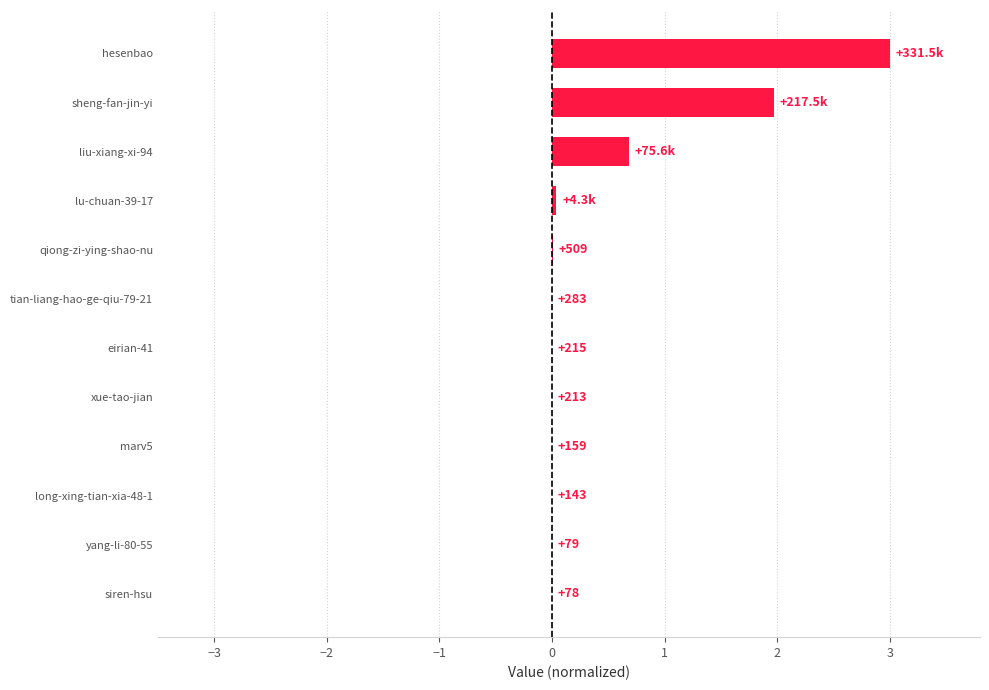

Are the bars horizontal?

Yes